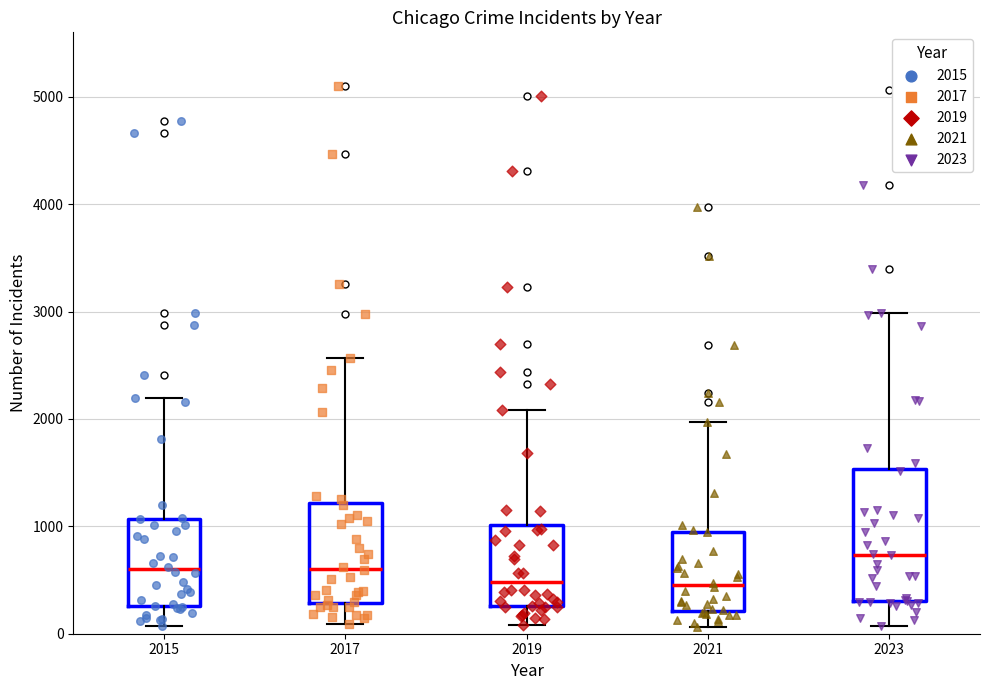

Reading left to right, read every box against the y-axis: the position of its median line, the range the box covers, and the ends of its whiskers. The values are not printed on the chart, so give them approximately, as read against the axis.

2015: median 600, box 300 to 1100, whiskers 100 to 2200
2017: median 600, box 300 to 1200, whiskers 100 to 2600
2019: median 500, box 300 to 1000, whiskers 100 to 2100
2021: median 500, box 200 to 900, whiskers 100 to 2000
2023: median 700, box 300 to 1500, whiskers 100 to 3000